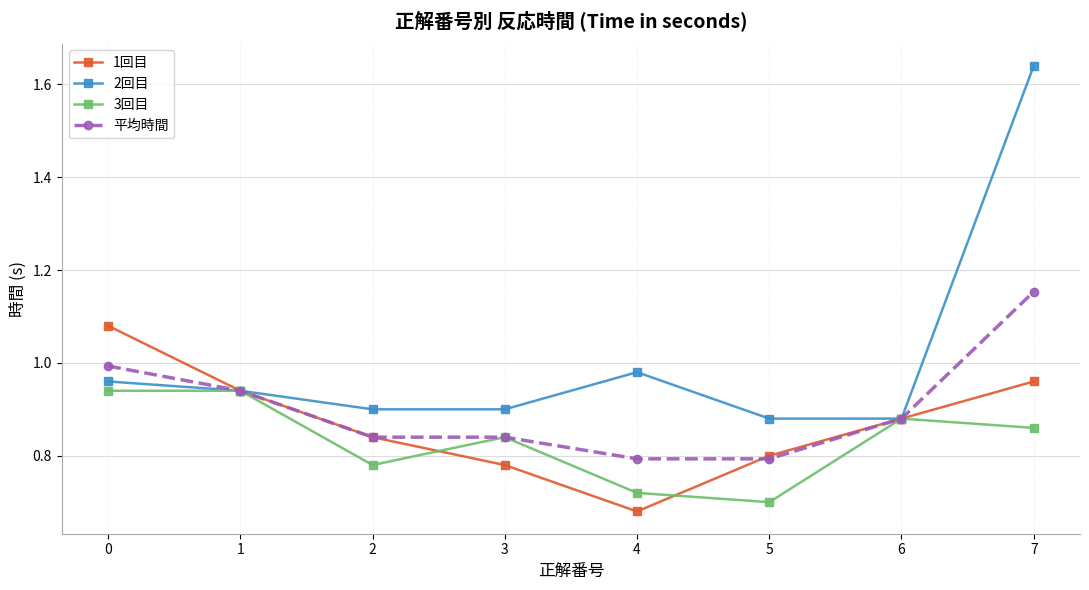

How many data points does each series have?

8